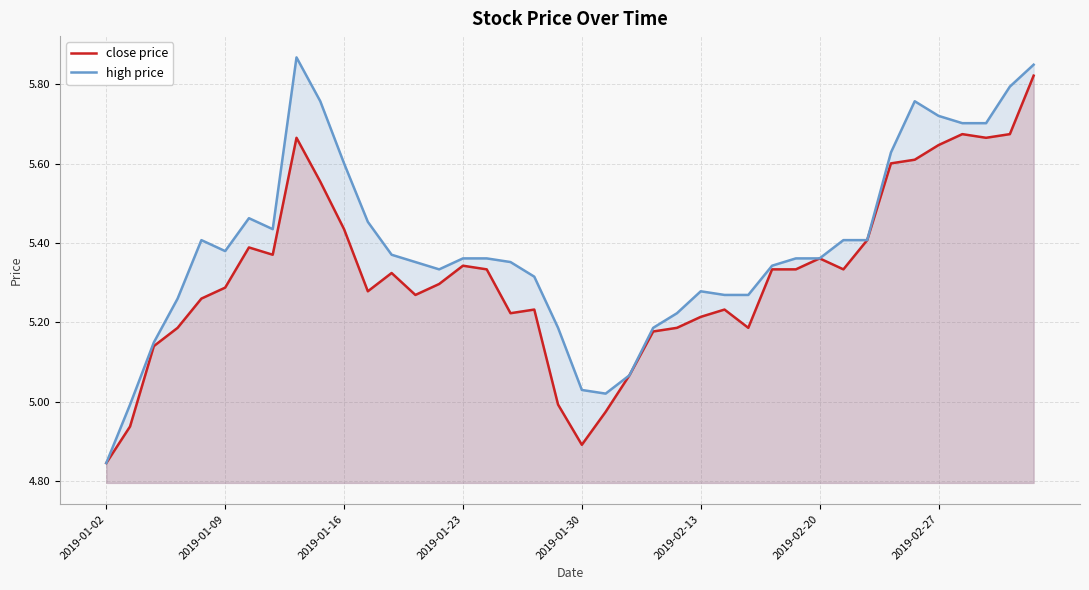

True or false: close price has more than 2 points higher than both neighbors.

True